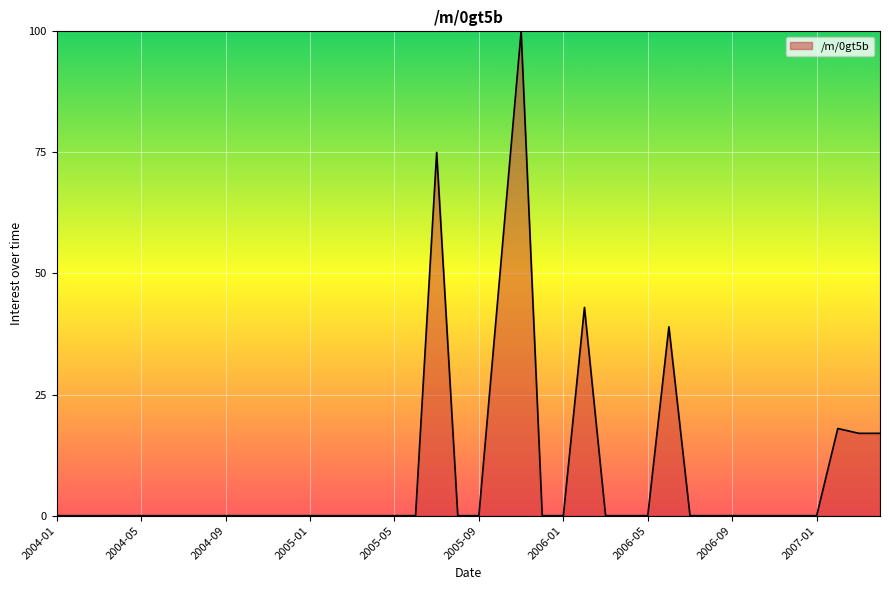

What is the difference between the maximum and minimum values?

100